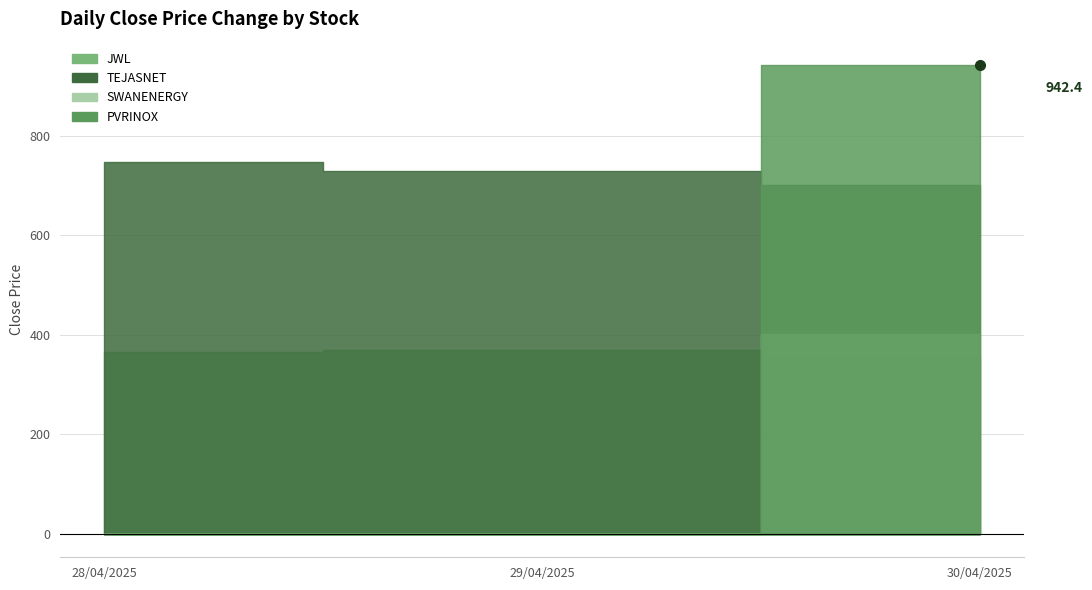

At which label is TEJASNET closest to 725?

29/04/2025